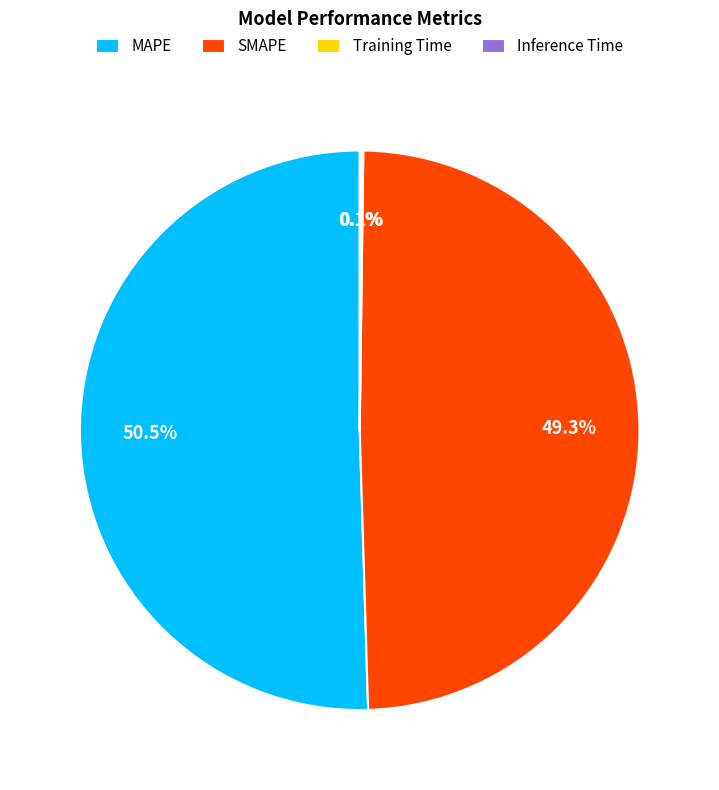

Which has a higher value, MAPE or SMAPE?

MAPE